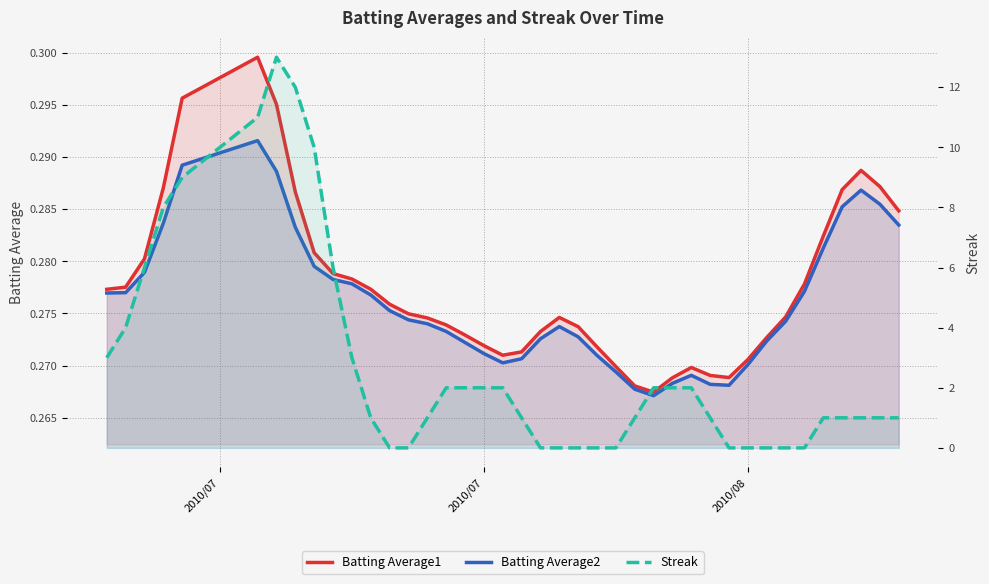

Is it true that Batting Average2 equals 0.1 at 26?

False